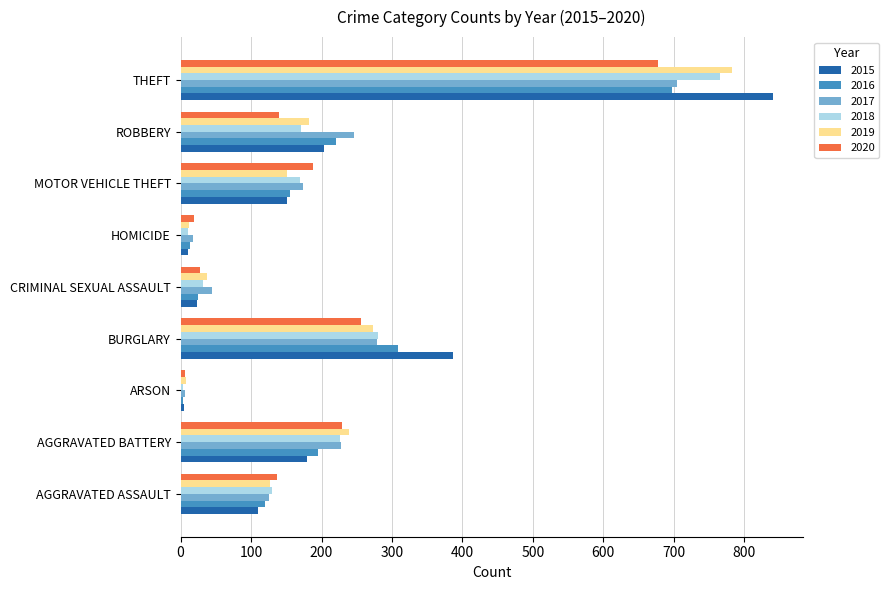

Read the 2020 value at ROBBERY.

139